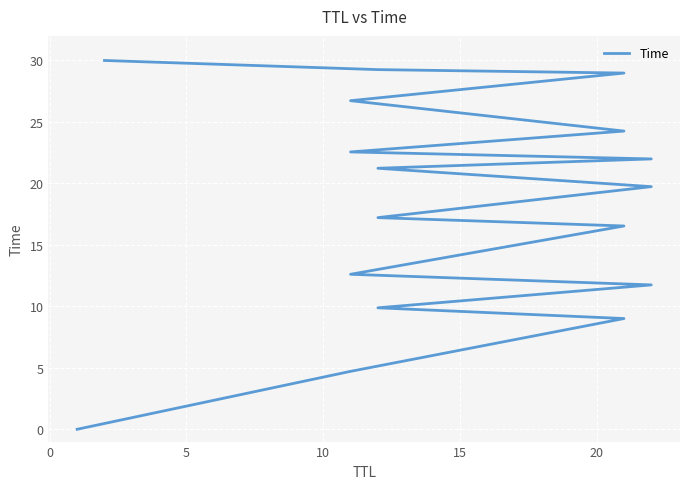

True or false: the data has more than 1 interior local peaks.

False